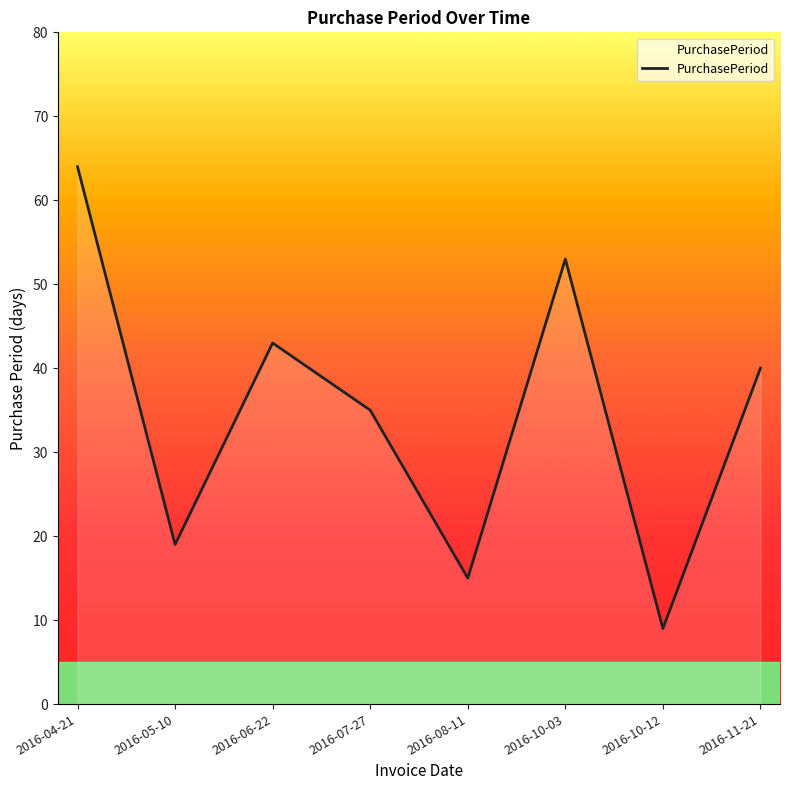

How many series are shown in this chart?

1